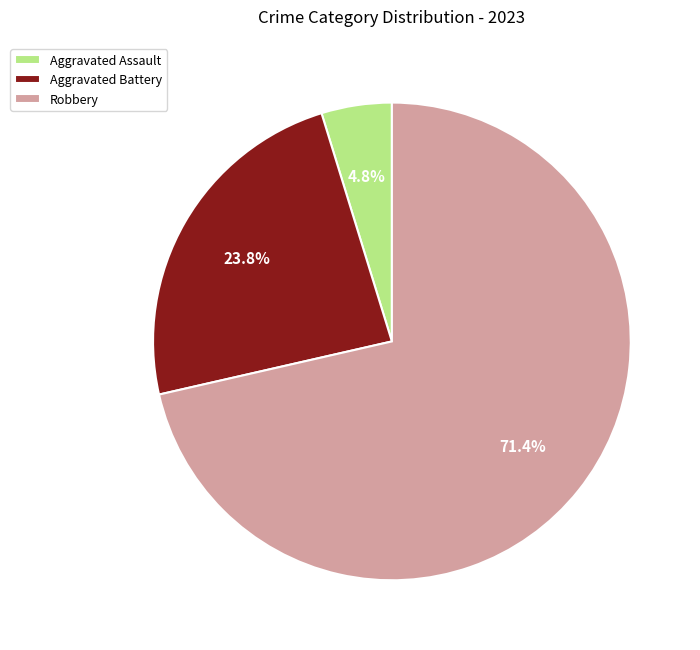

What is the largest slice in the pie chart?

Robbery